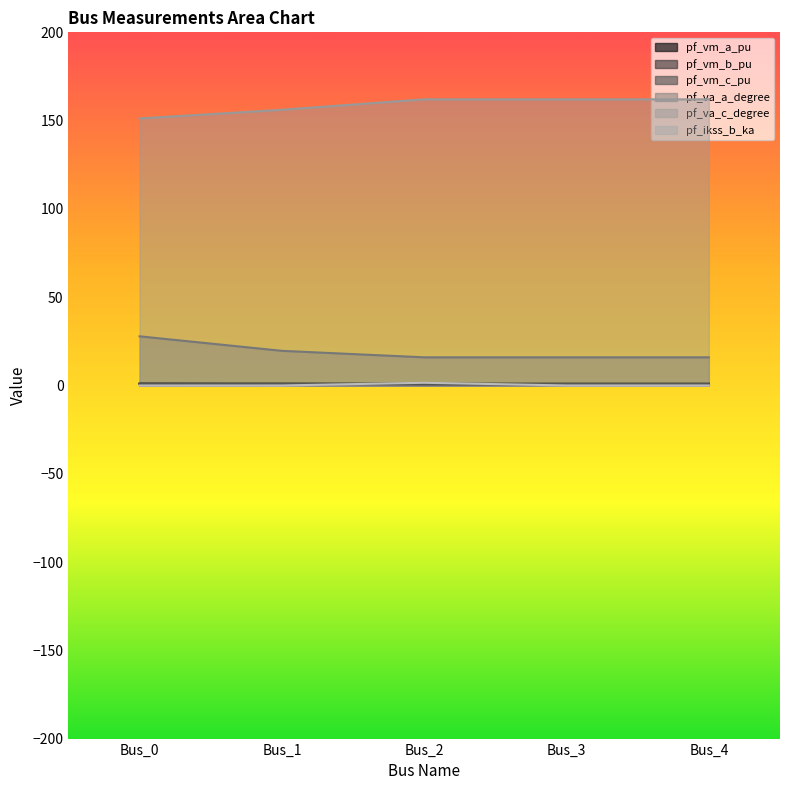

How many lines are shown in the chart?

6